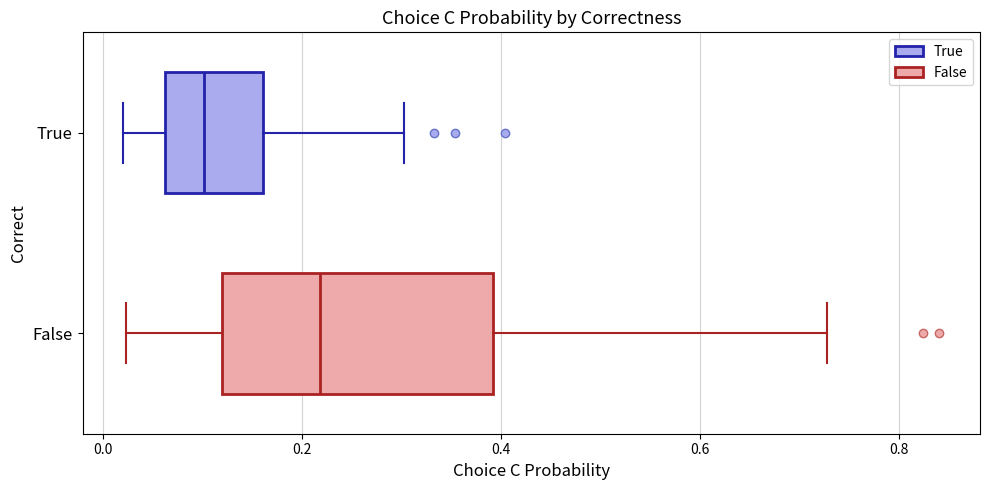

Reading bottom to top, read every box against the x-axis: the position of its median line, the range the box covers, and the ends of its whiskers. The values are not printed on the chart, so give them approximately, as read against the axis.

False: median 0.22, box 0.12 to 0.40, whiskers 0.02 to 0.72
True: median 0.10, box 0.06 to 0.16, whiskers 0.02 to 0.30